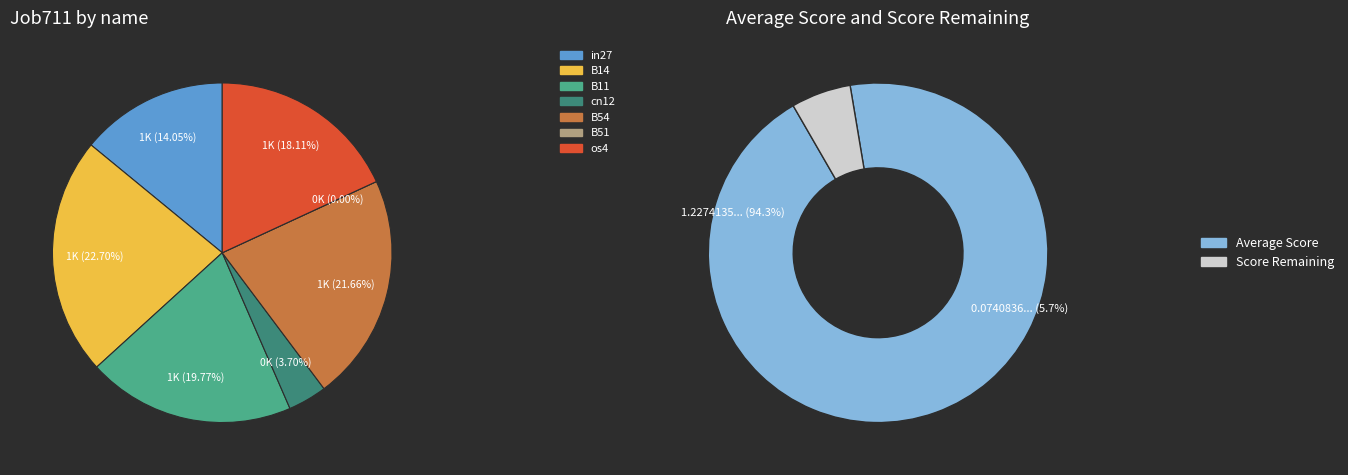

Does os4 account for over 50% of the chart?

No